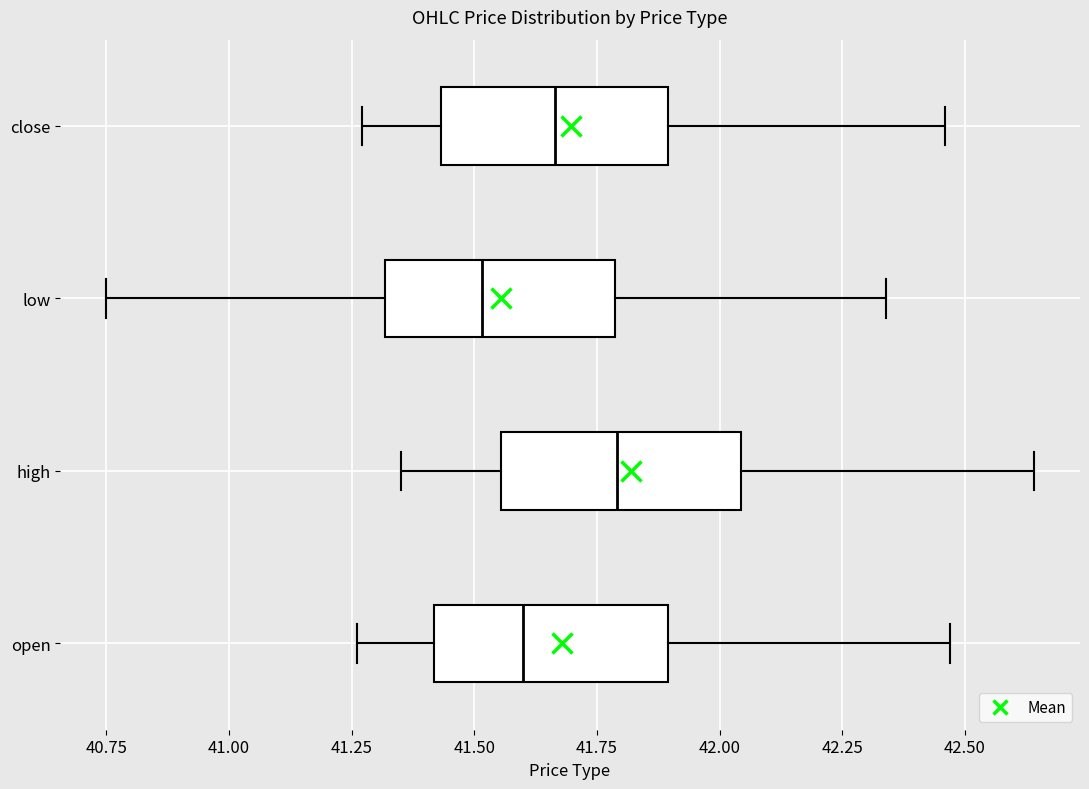

Which box's median line is the furthest to the right?

high